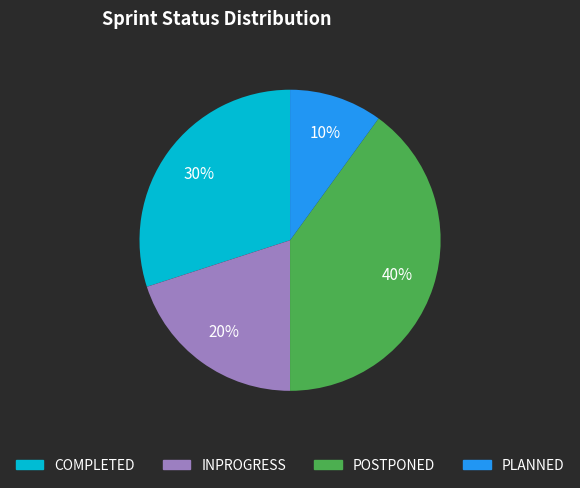

Combined, do POSTPONED and COMPLETED account for over 50%?

Yes